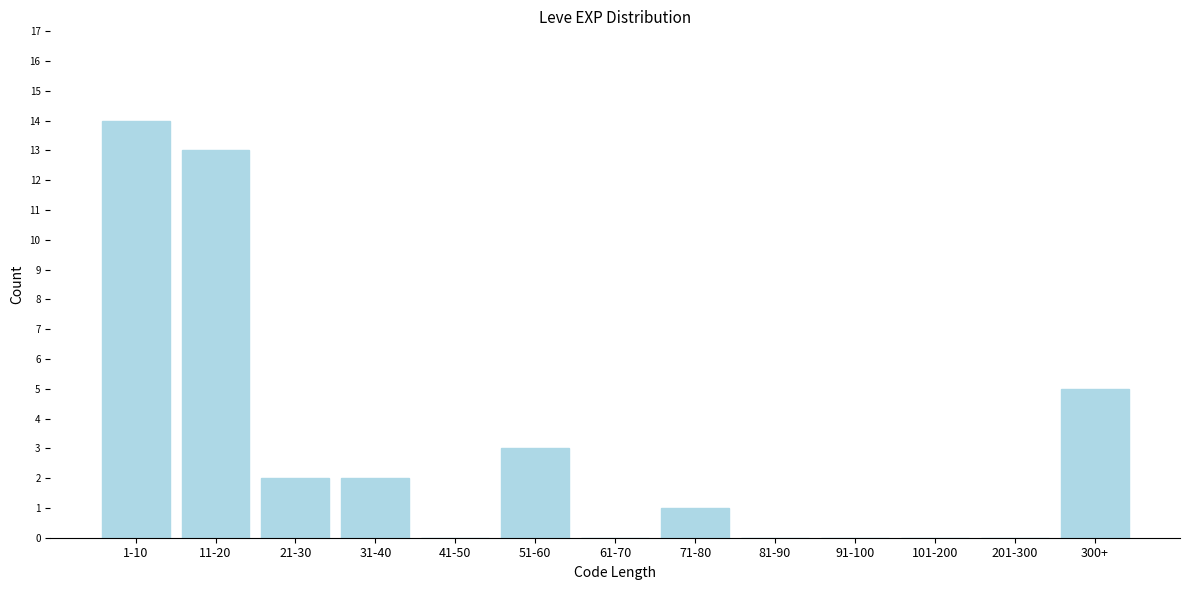

Reading left to right, what are all the values shown in this chart?

1-10=14	11-20=13	21-30=2	31-40=2	41-50=0	51-60=3	61-70=0	71-80=1	81-90=0	91-100=0	101-200=0	201-300=0	300+=5